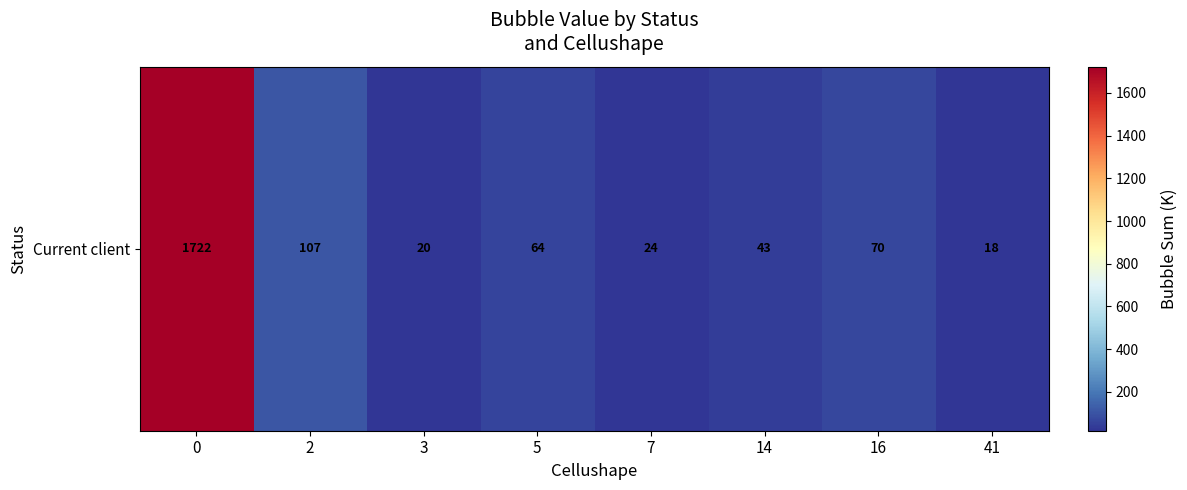

List the labels in order of value, smallest first.

41, 3, 7, 14, 5, 16, 2, 0